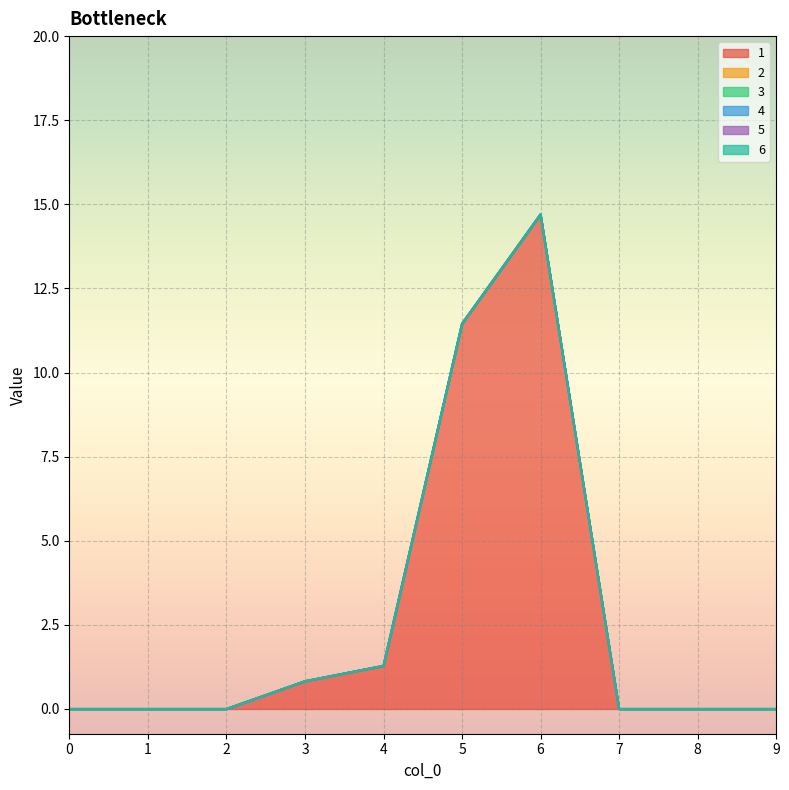

List the series in order of their peak value, highest first.

1, 2, 3, 4, 5, 6